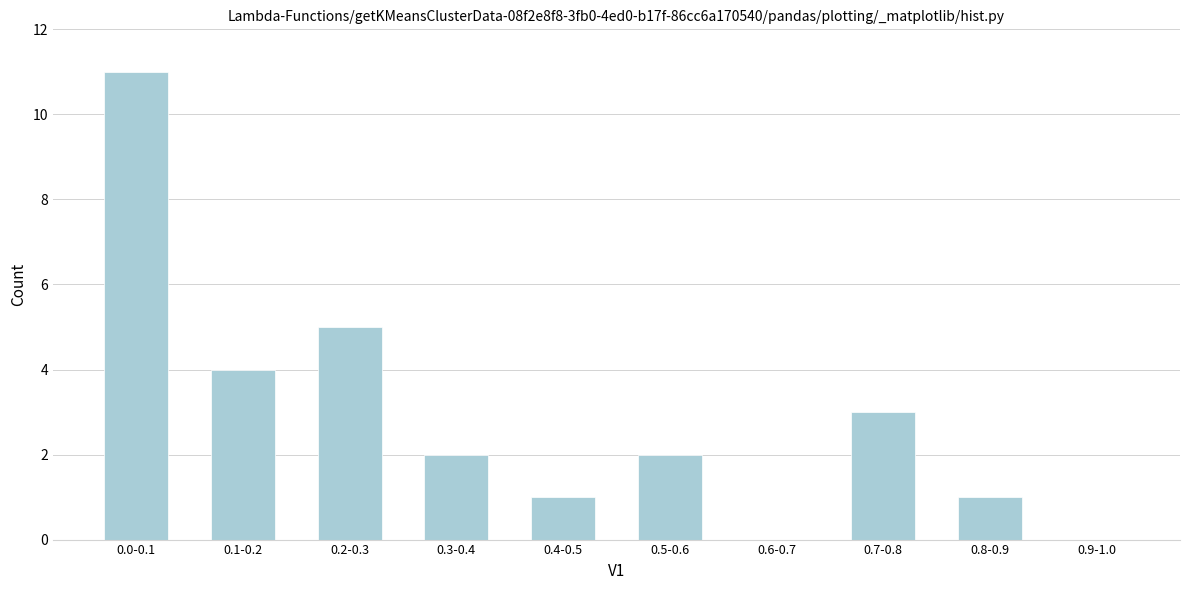

Reading right to left, extract all data points from this chart.

0.9-1.0=0	0.8-0.9=1	0.7-0.8=3	0.6-0.7=0	0.5-0.6=2	0.4-0.5=1	0.3-0.4=2	0.2-0.3=5	0.1-0.2=4	0.0-0.1=11